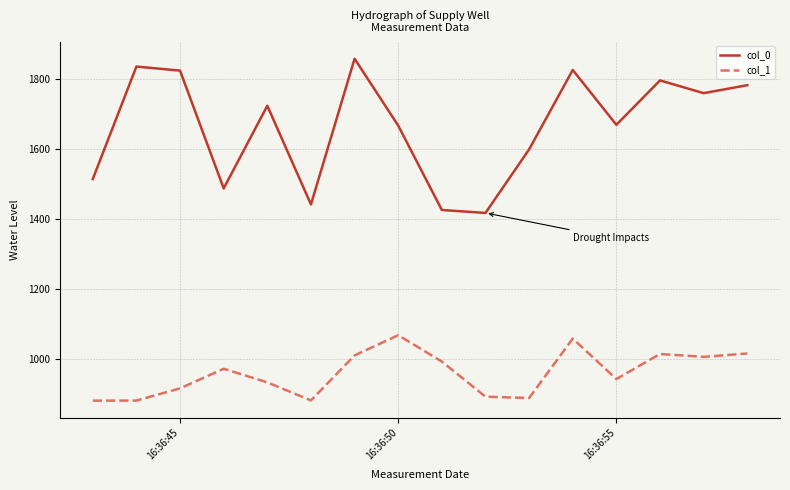

Does the chart display data point markers on the line(s)?

No